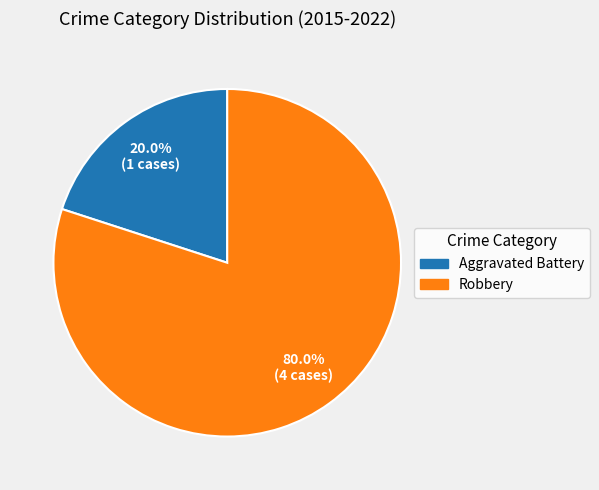

How many segments does this pie chart have?

2